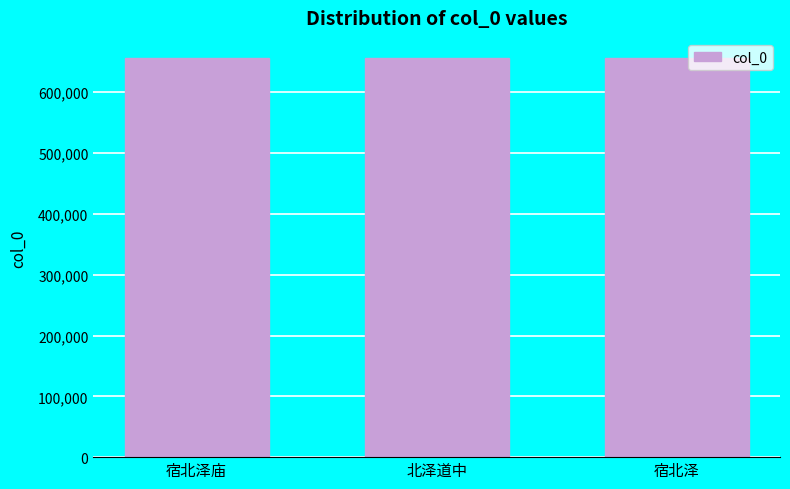

Where does the data first go above 656350?

宿北泽庙